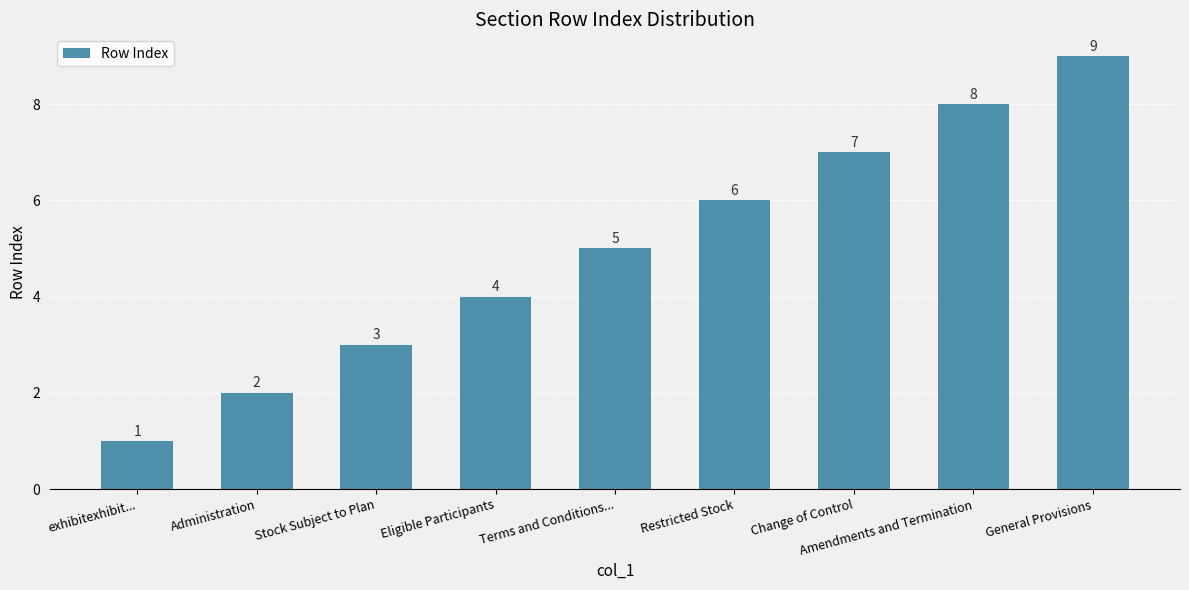

How many values are between 3 and 7?

5